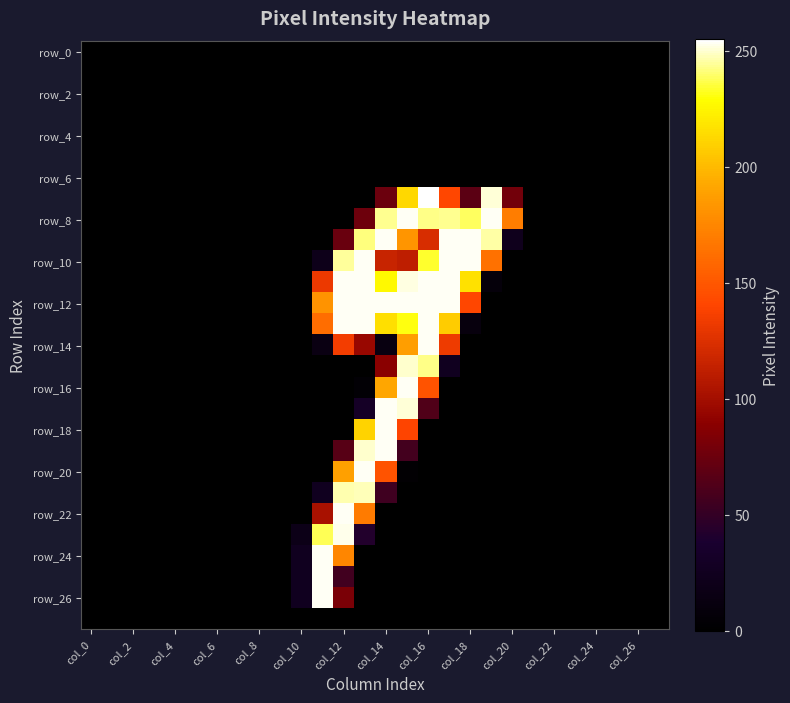

What is the greatest value displayed?

255